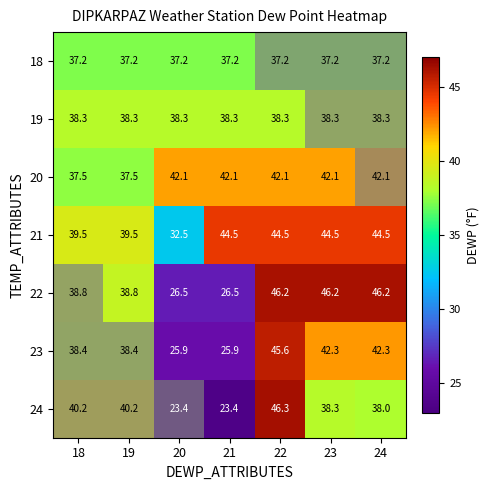

What is the sum of the 22 values at 22 and 19?

85.0